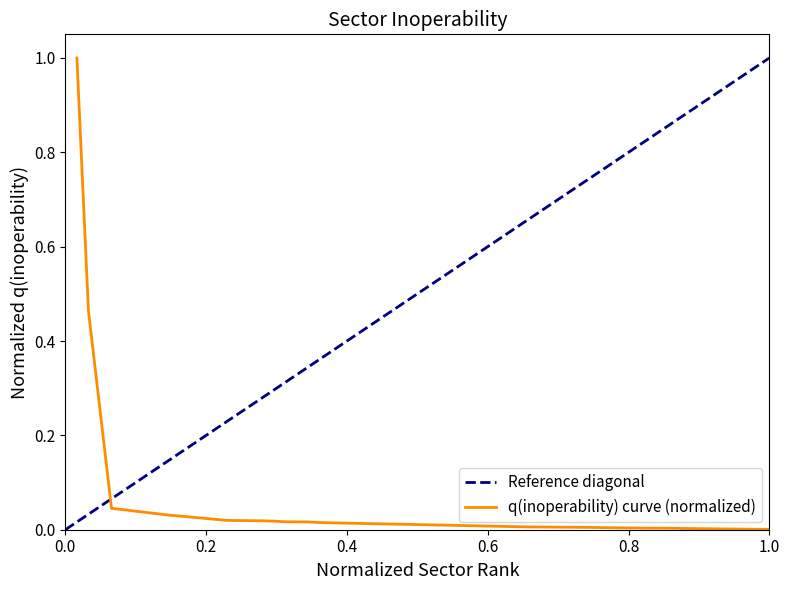

What is the sum of all values?

1.7